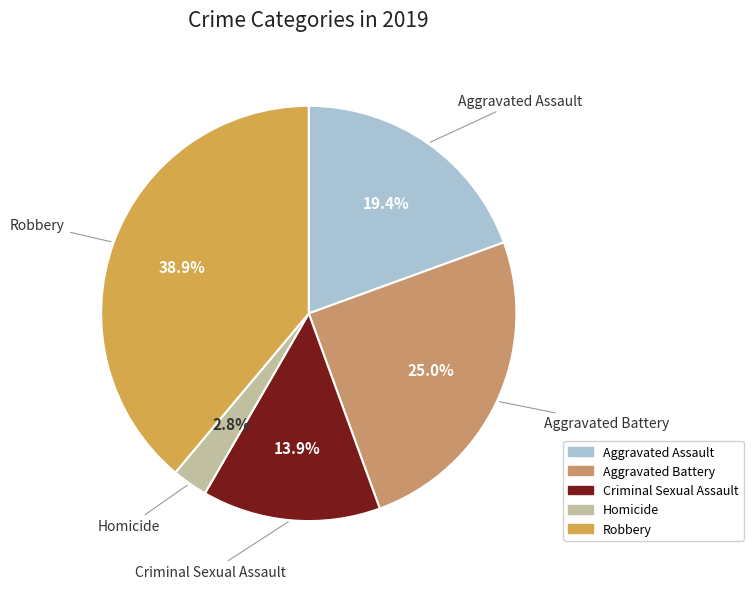

Between Criminal Sexual Assault and Robbery, which is larger?

Robbery